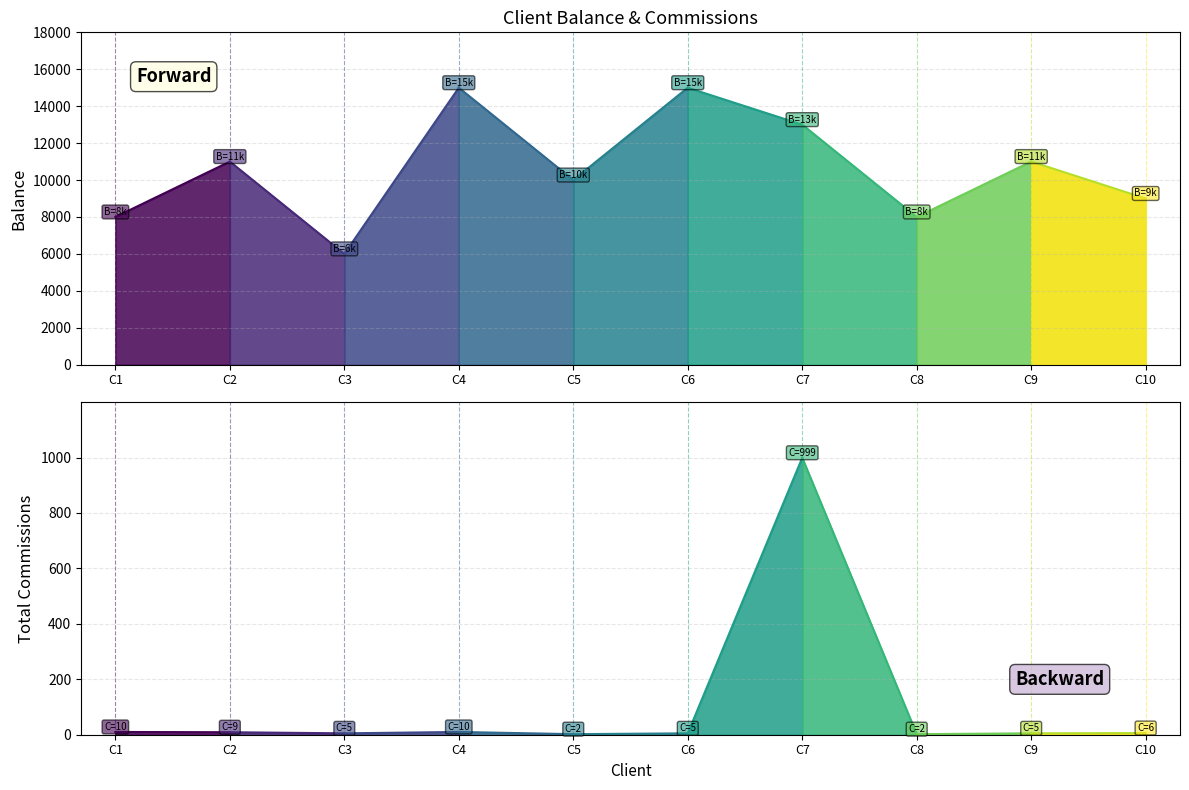

How many series are shown in this chart?

2